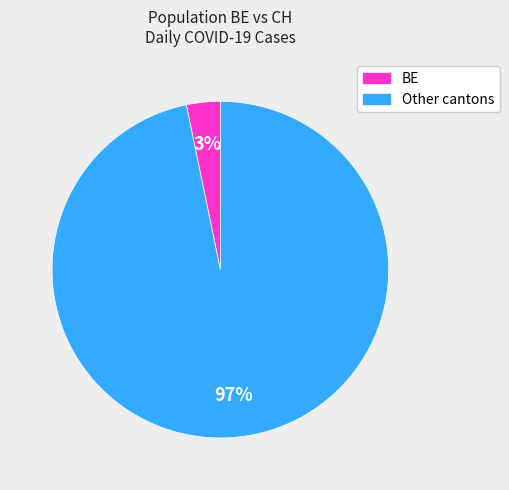

Is there any slice that represents more than half of the pie?

Yes